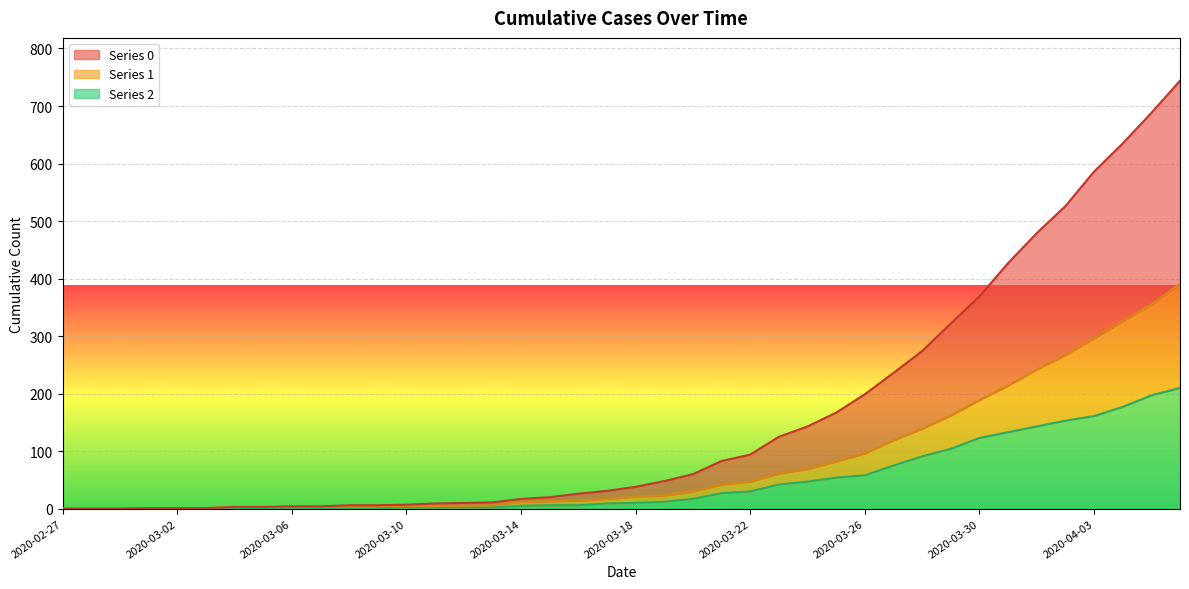

How many series are shown in this chart?

3